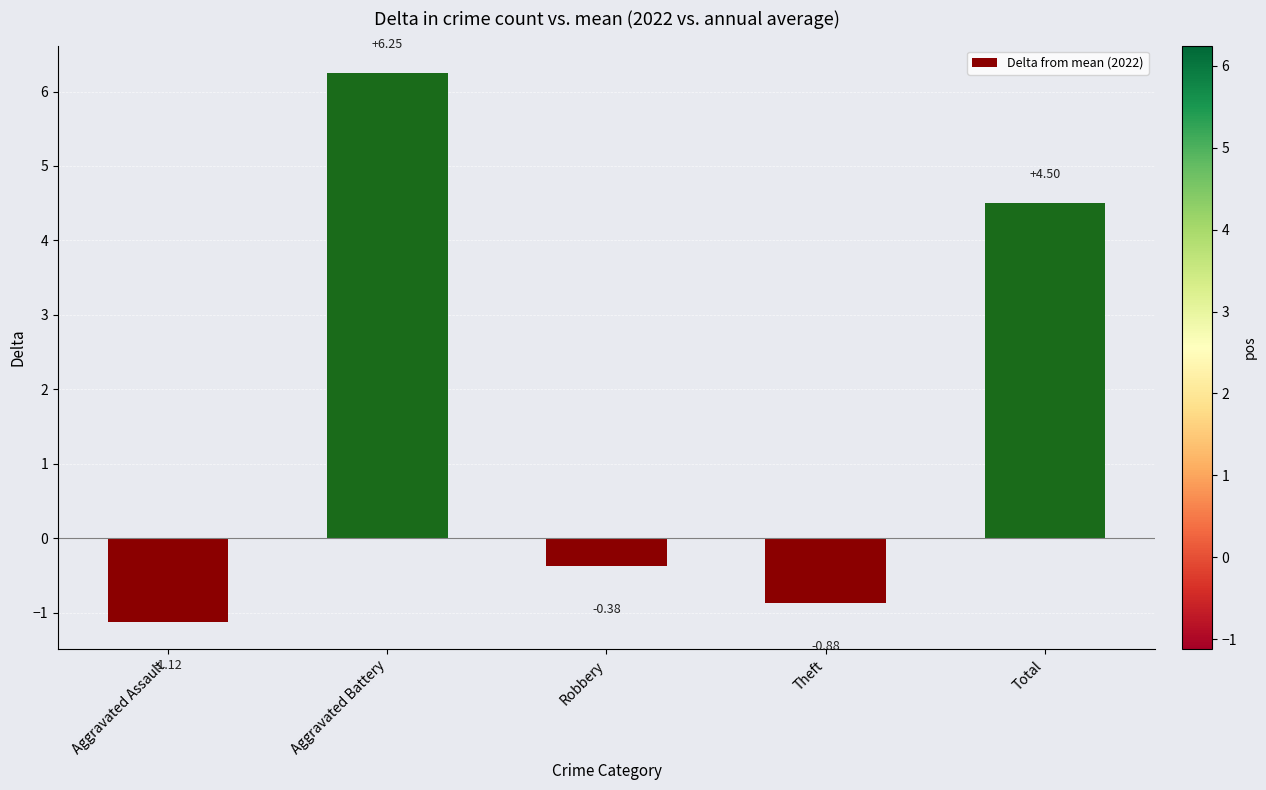

Between Aggravated Battery and Aggravated Assault, which is larger?

Aggravated Battery